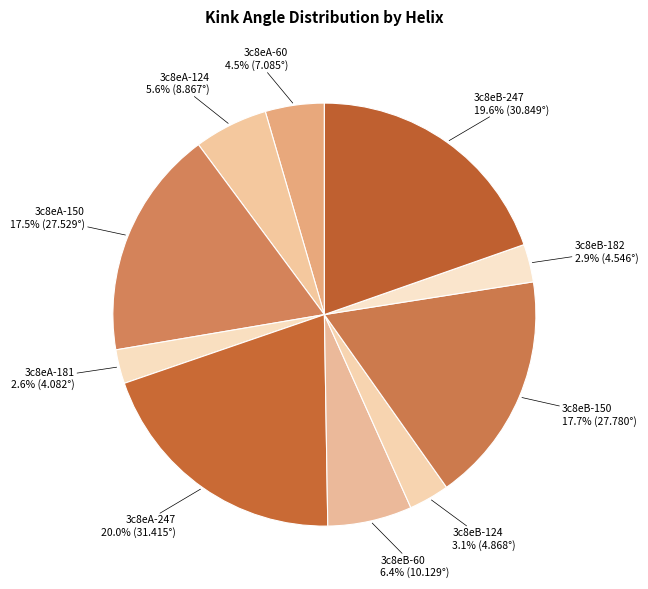

To the nearest percent, what is the difference between the largest and smallest slice percentages?

17%